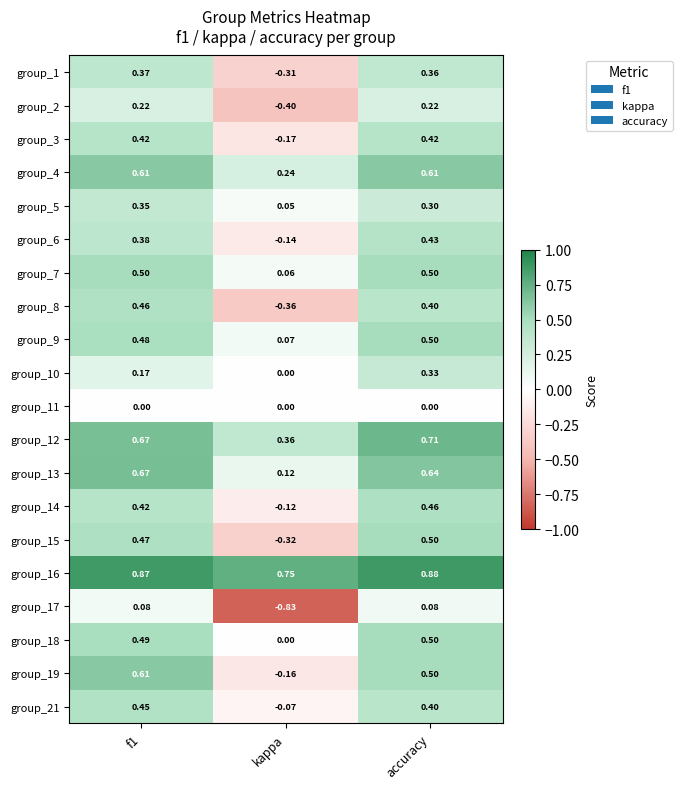

Which category has the lowest value in the group_15 series?

kappa